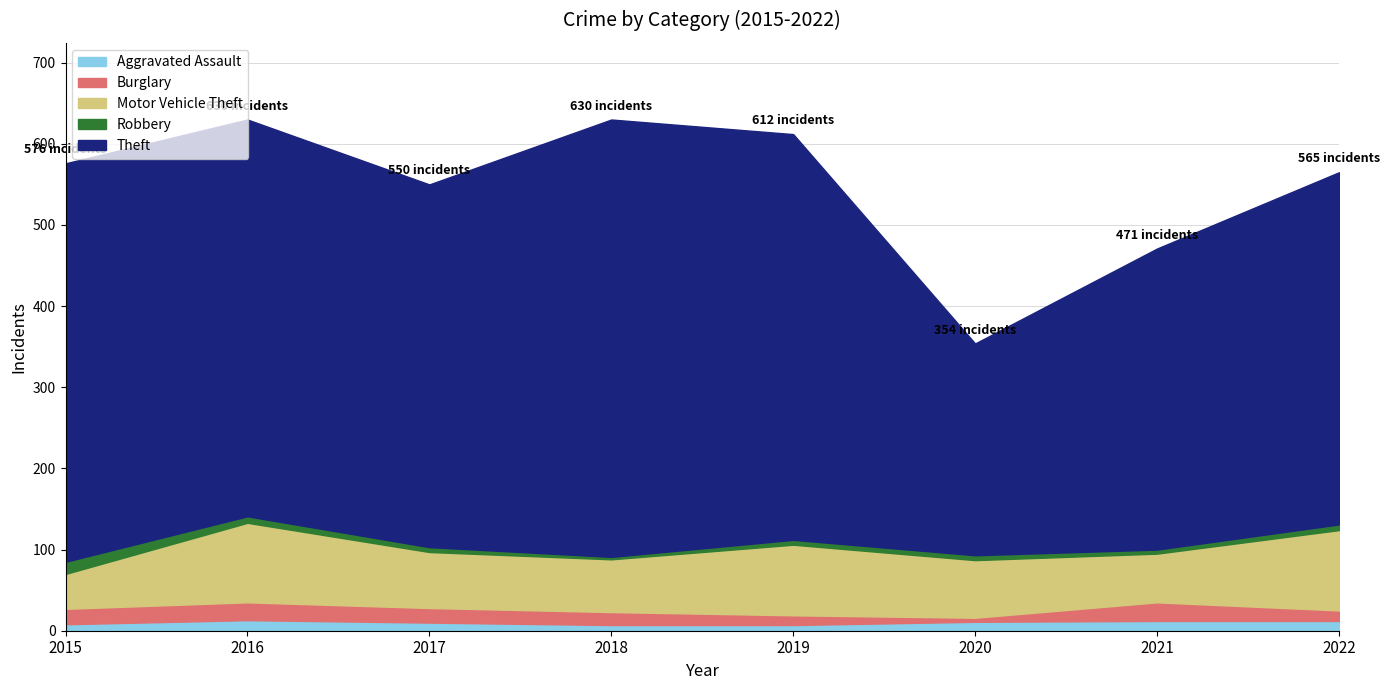

The value of Aggravated Assault at 2021 is 17. True or false?

False